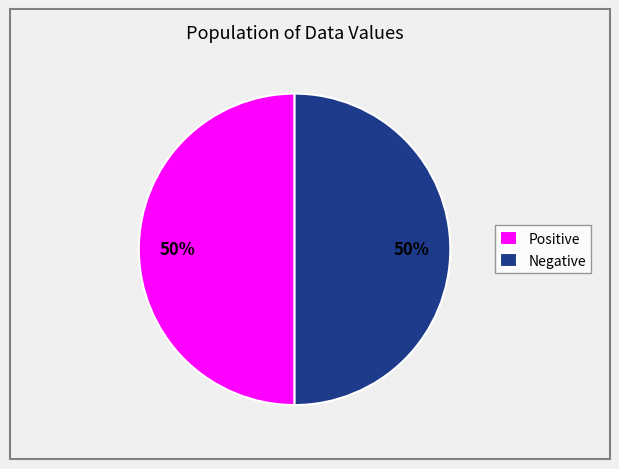

What percentage is the Negative slice, to the nearest percent?

50%